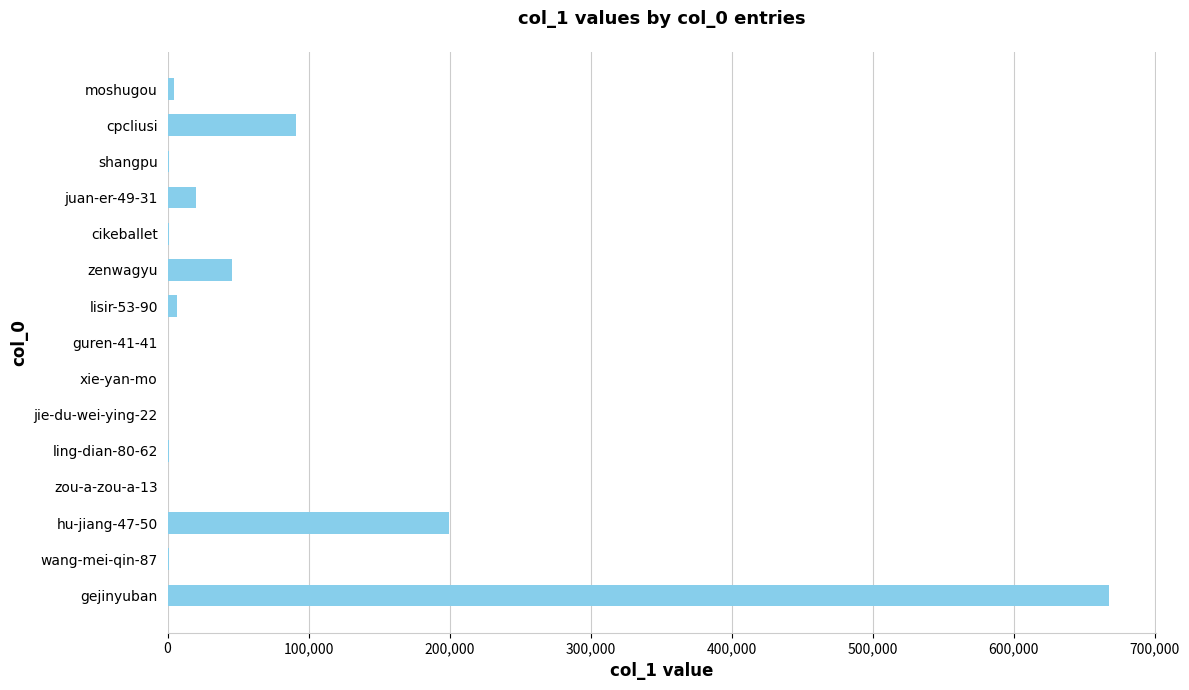

Is it true that the value at hu-jiang-47-50 is 287322?

False